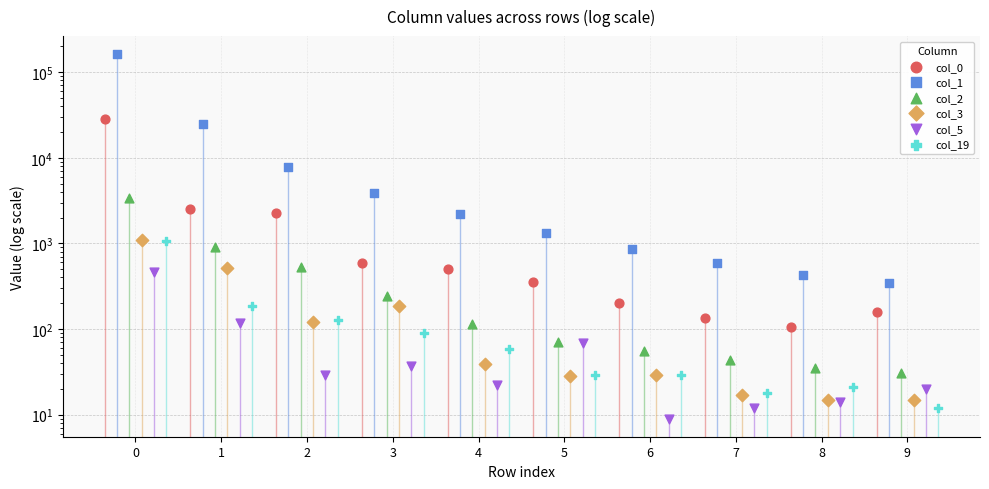

Which series contains the highest Y value?

col_1